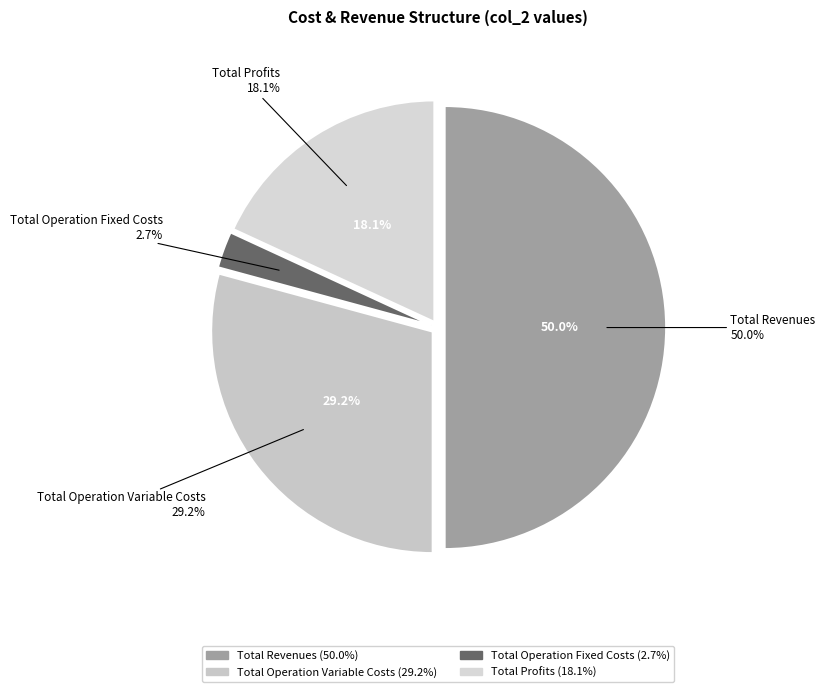

To the nearest percent, what is the difference between the Total Operation Variable Costs and Total Revenues slice percentages?

21%